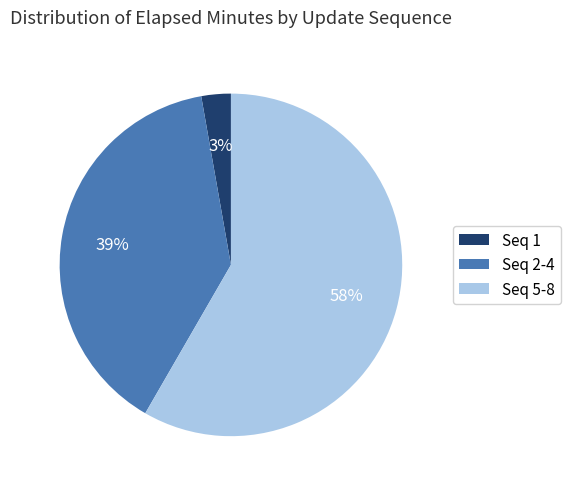

Which has a higher value, Seq 2-4 or Seq 5-8?

Seq 5-8